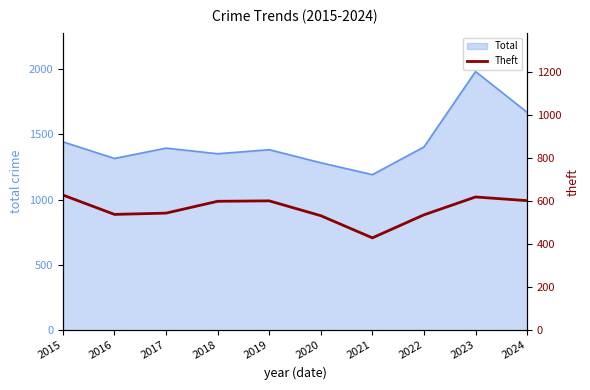

Reading right to left, what are all the values shown in this chart?

2024=603	2023=620	2022=537	2021=430	2020=533	2019=602	2018=600	2017=545	2016=539	2015=629